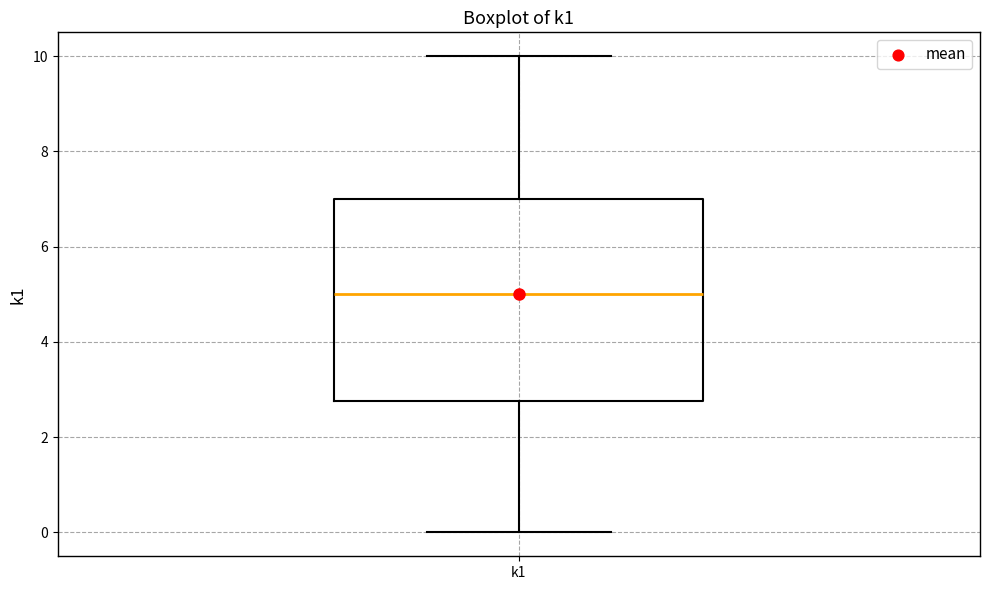

Transcribe this box plot: give where the median line is, the range the box spans, and where the two whiskers end, as read against the y-axis. The values are not printed on the chart, so give them approximately, as read against the axis.

median 5.0, box 2.8 to 7.0, whiskers 0.0 to 10.0